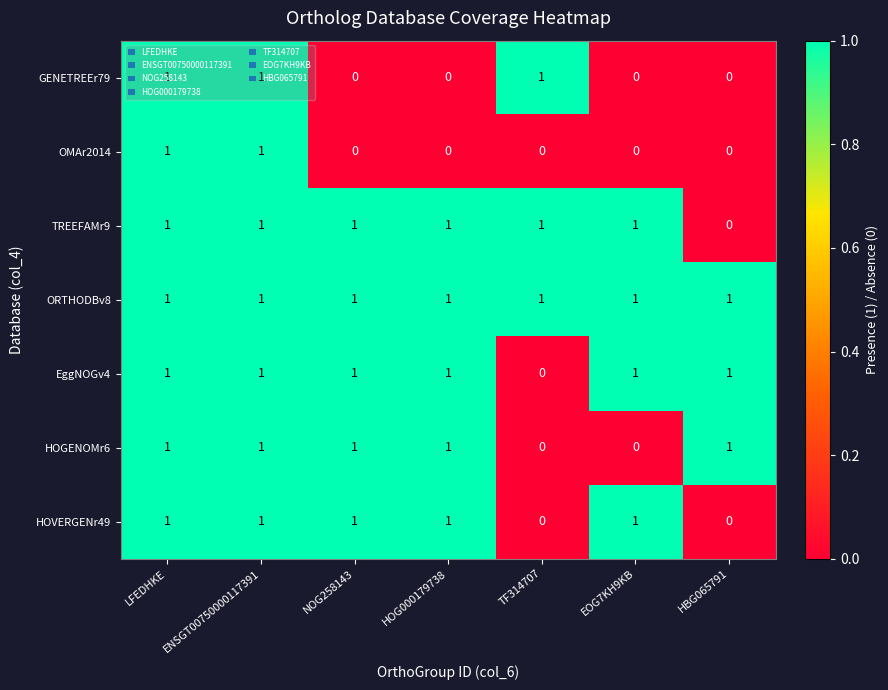

Is it true that EggNOGv4 equals 0 at HBG065791?

False